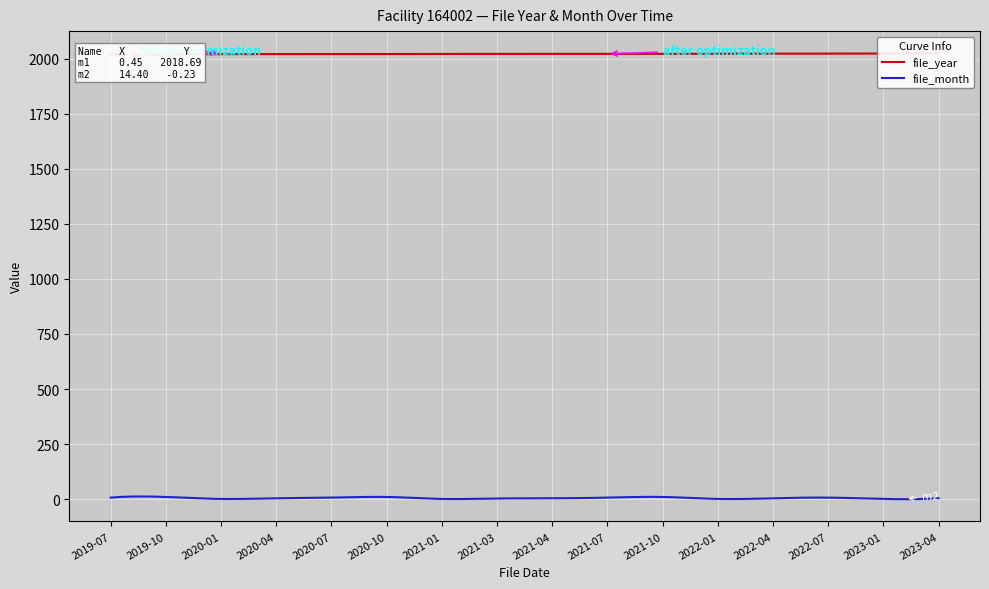

True or false: file_year and file_month intersect in this chart.

False